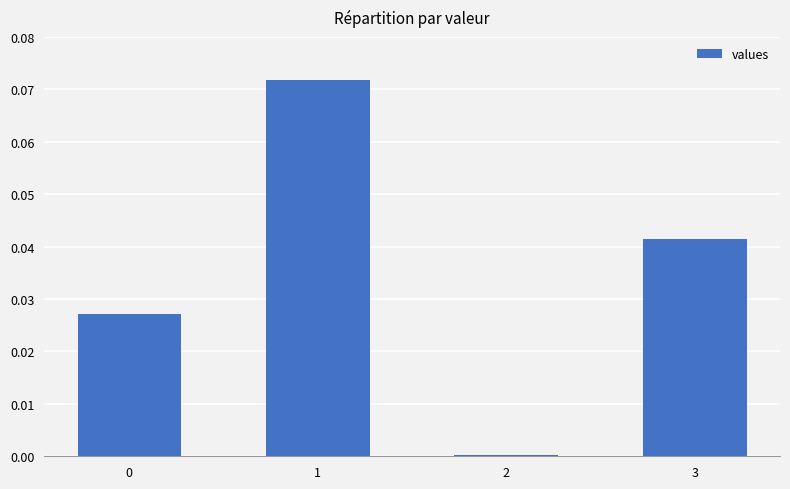

True or false: the data shows 0.0 at 2.

True